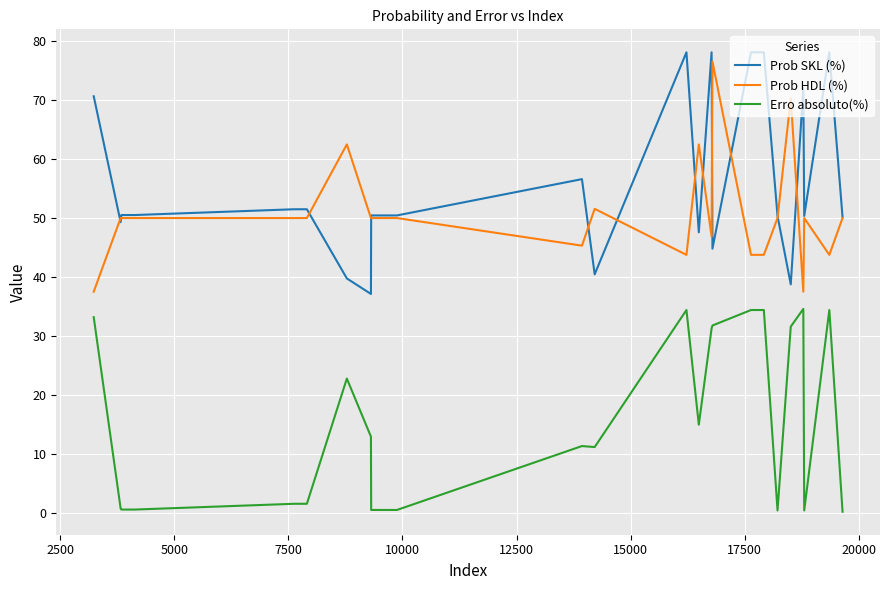

What is the difference between the second highest and second lowest values in the Prob SKL (%) series?

39.4